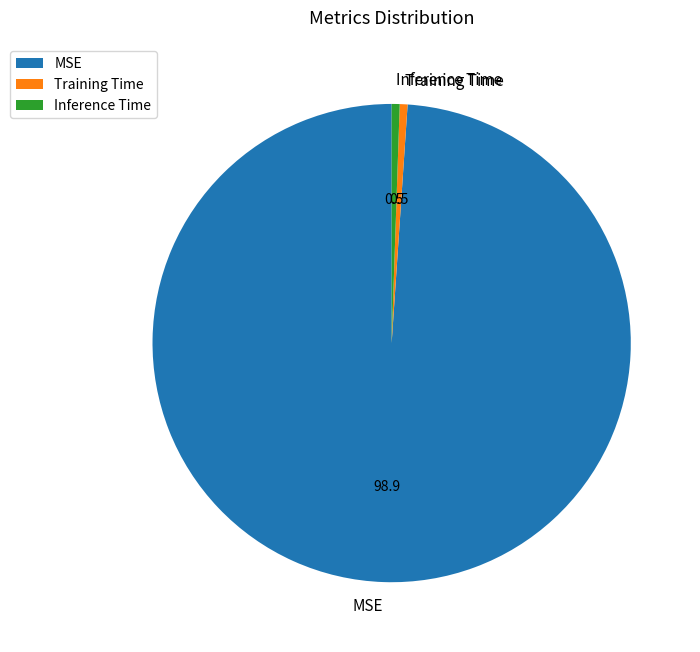

Which category accounts for the majority?

MSE